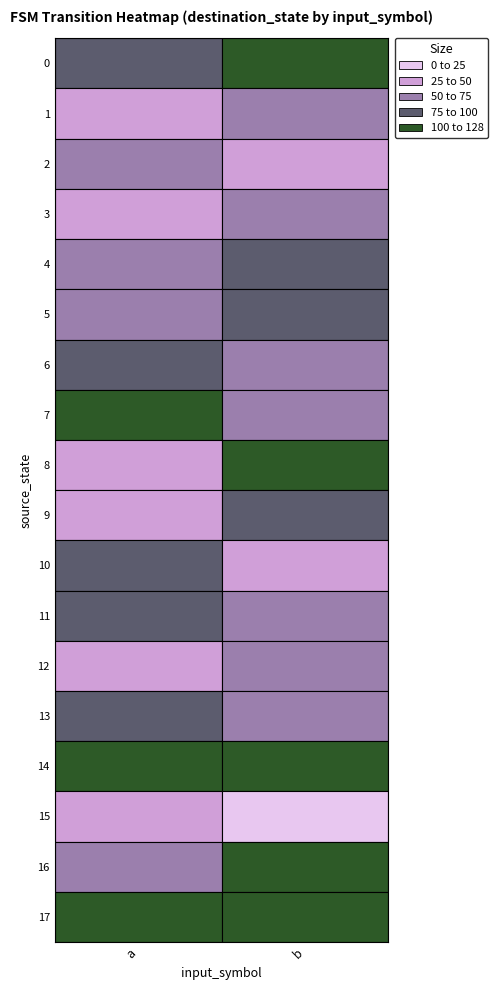

At how many categories does at least one series exceed 69?

2